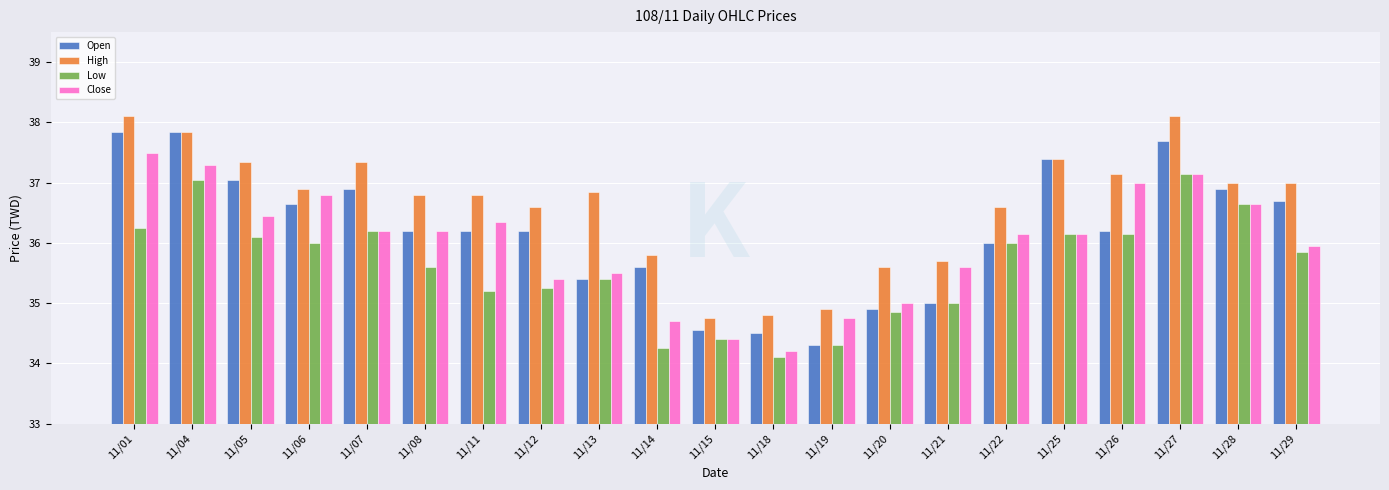

What is the difference between the Close values at 11/04 and 11/06?

0.5